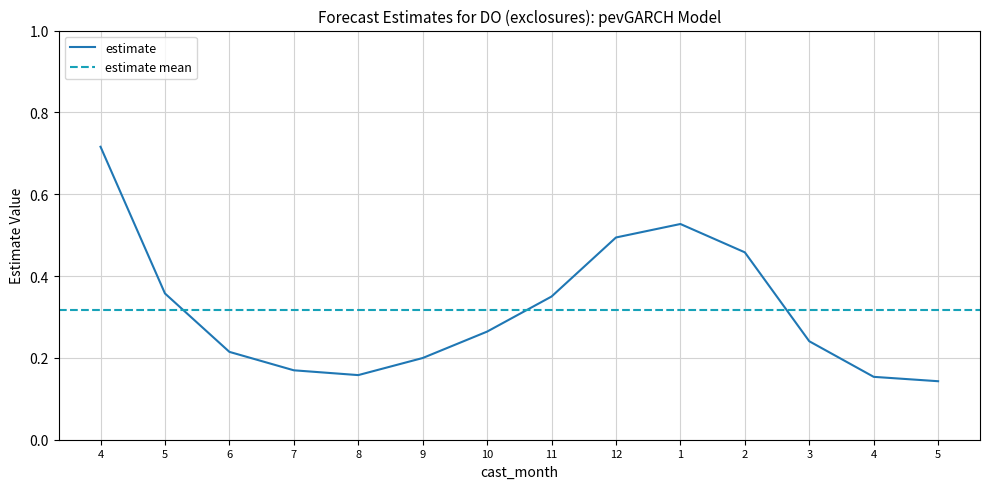

What is the sum of all values?

4.4